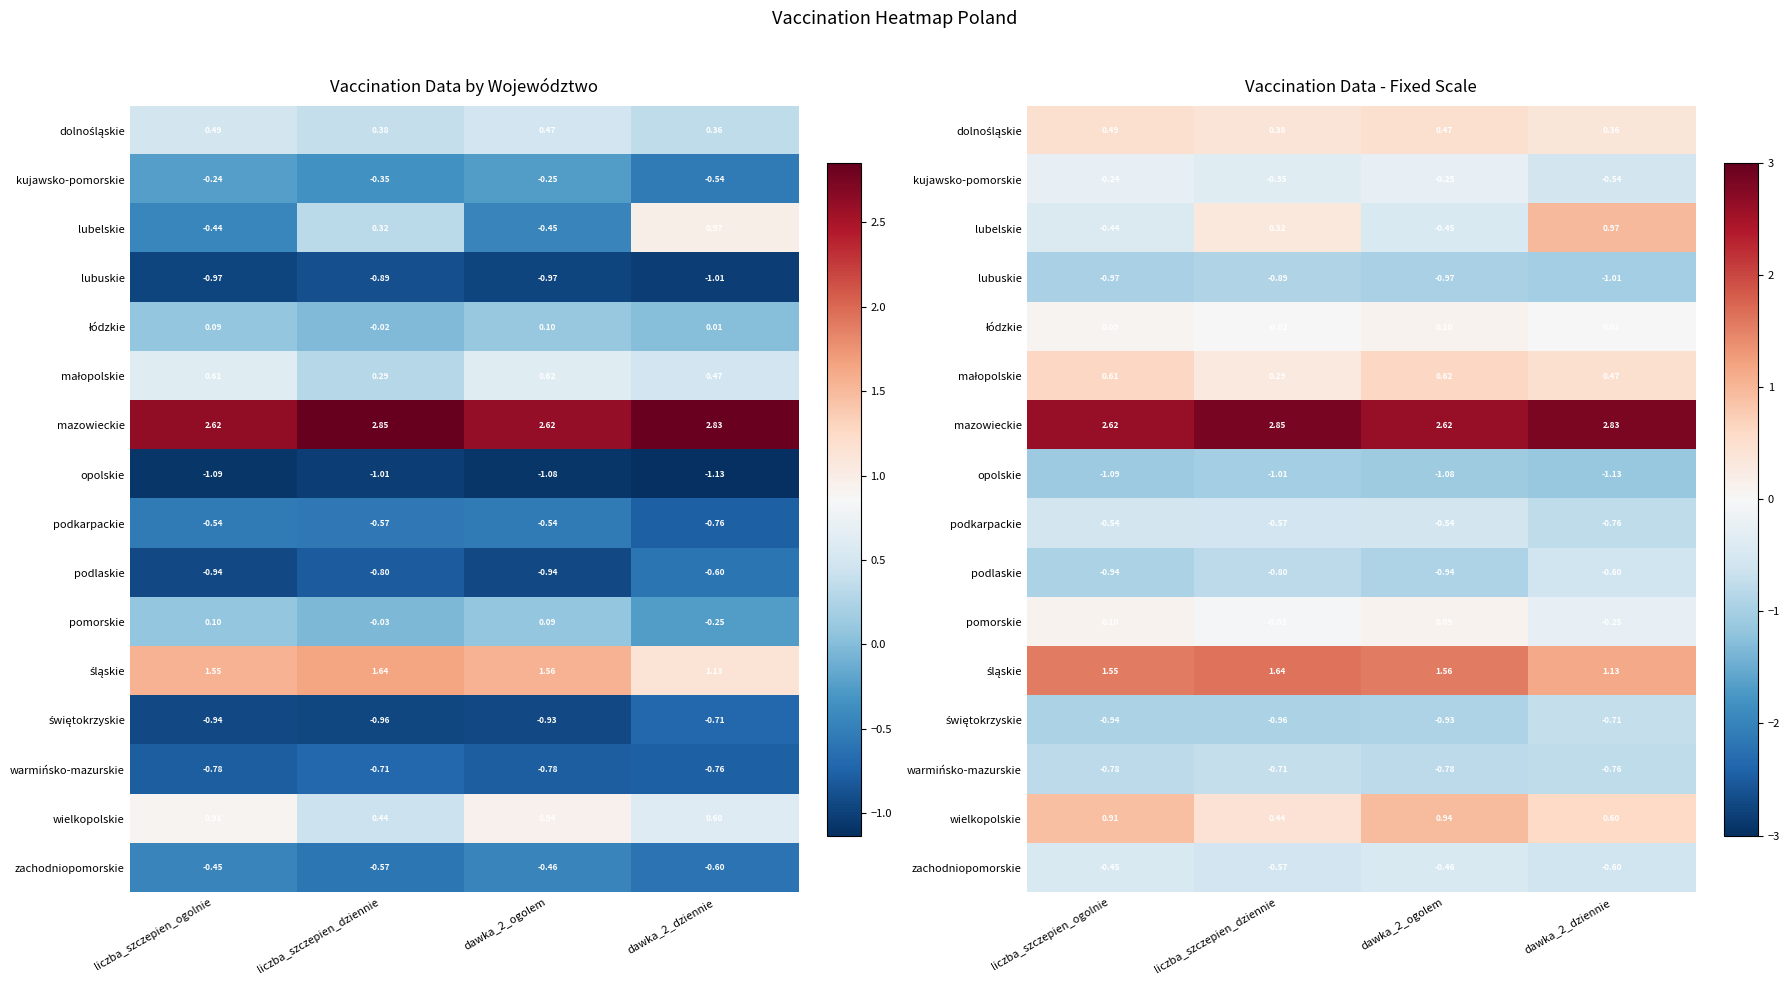

Is the value of podkarpackie at liczba_szczepien_dziennie greater than the value of łódzkie at liczba_szczepien_ogolnie?

No